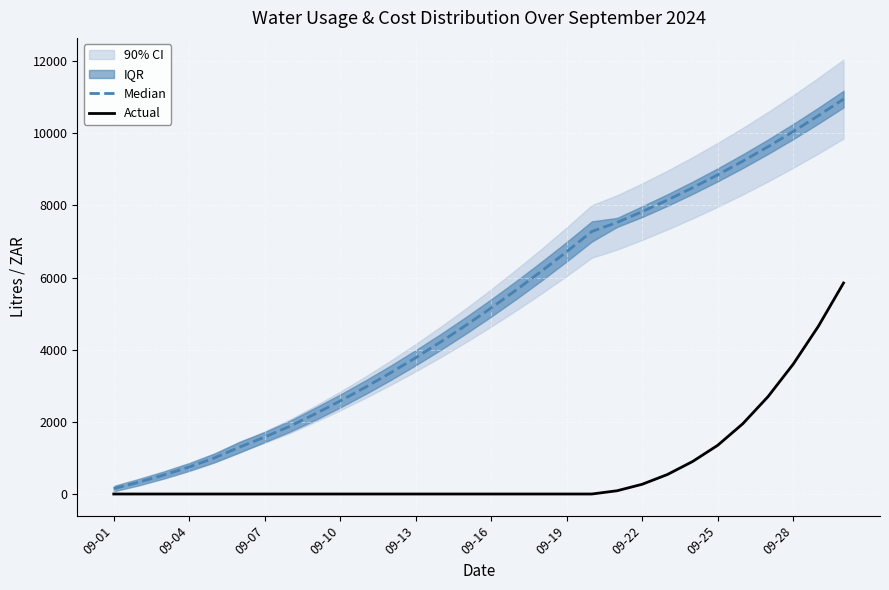

What is the difference between the maximum and minimum values in the Actual series?

5850